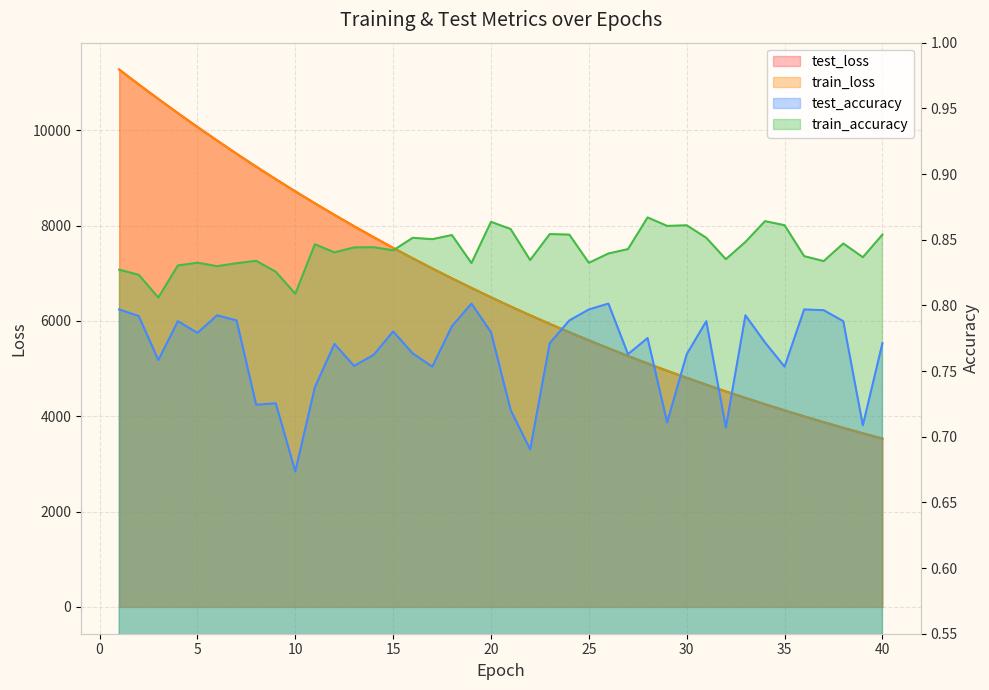

True or false: train_loss and train_accuracy cross at least once.

False